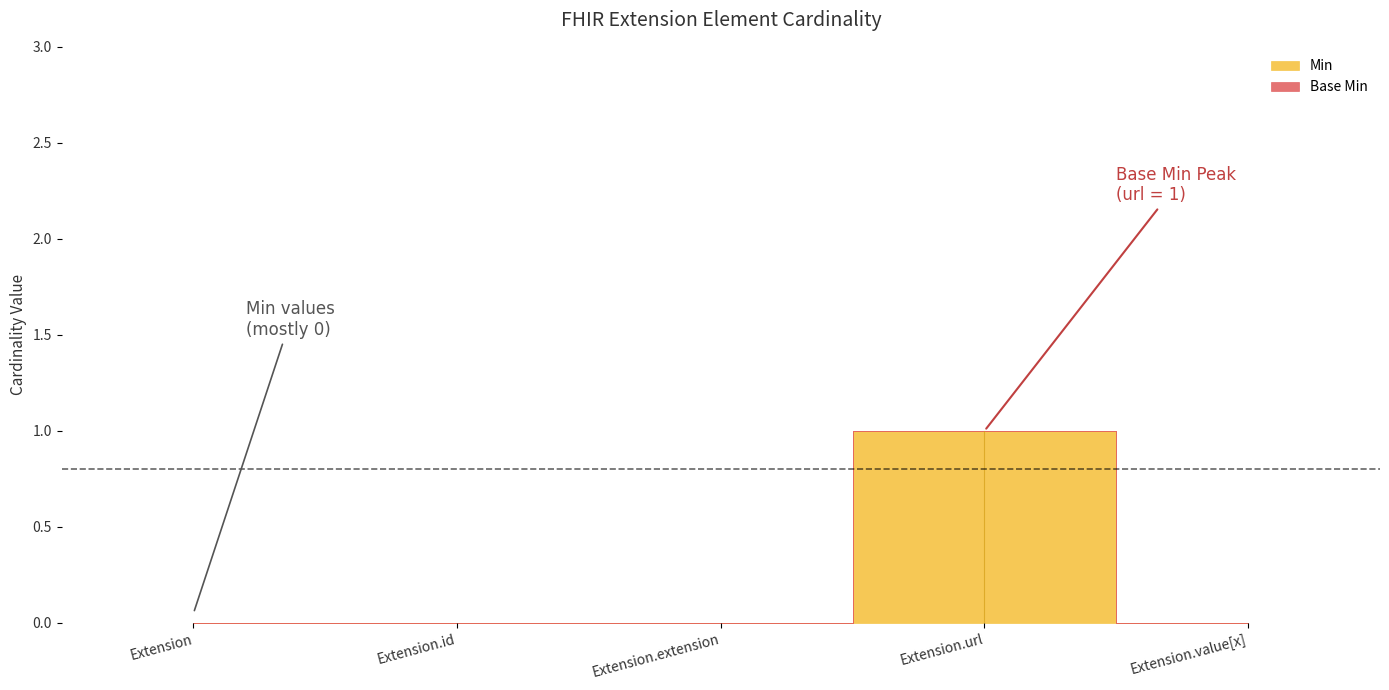

What are all the series names shown in the legend?

Min, Base Min